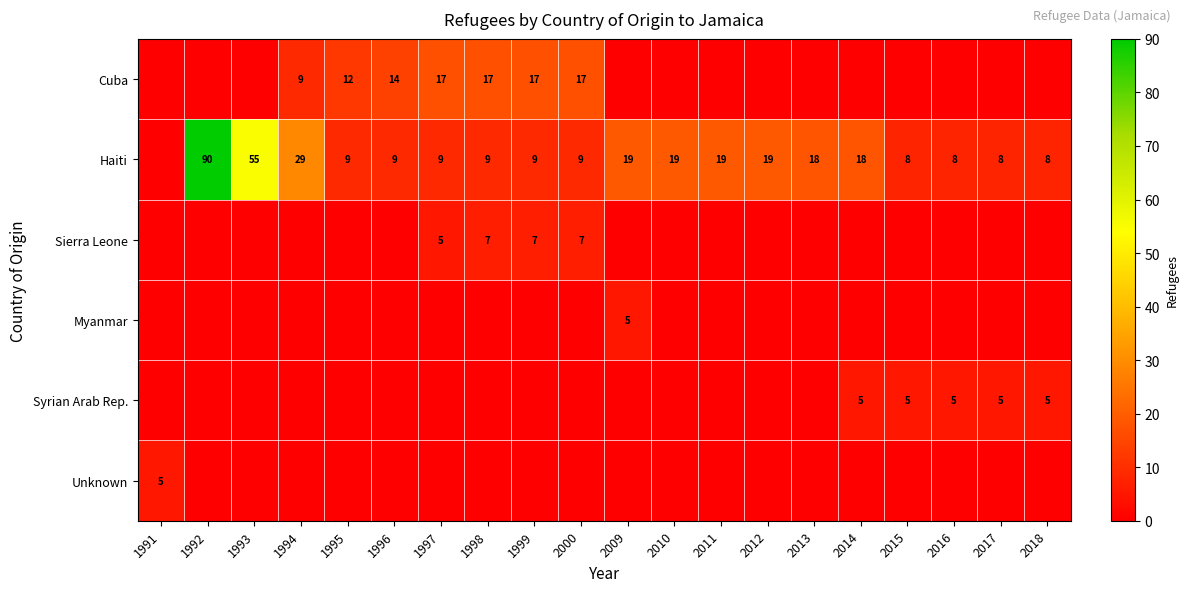

The Sierra Leone series shows 4 at 2000. True or false?

False